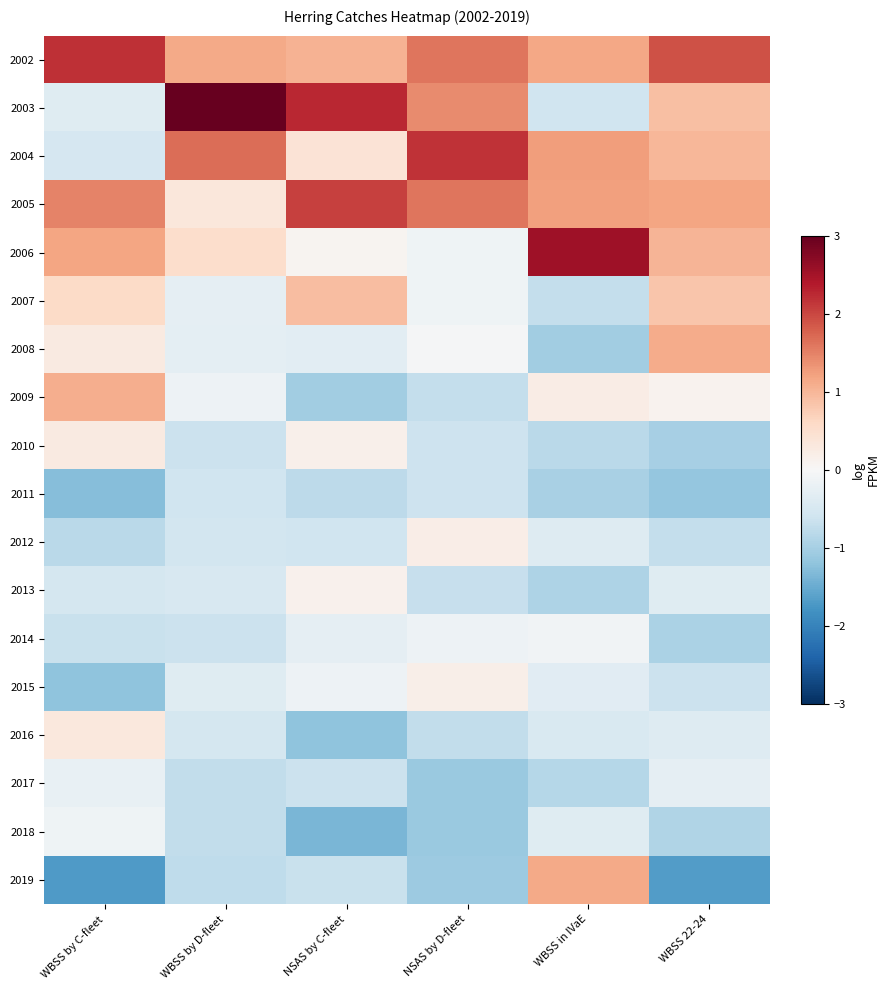

Count the number of data series in this chart.

18